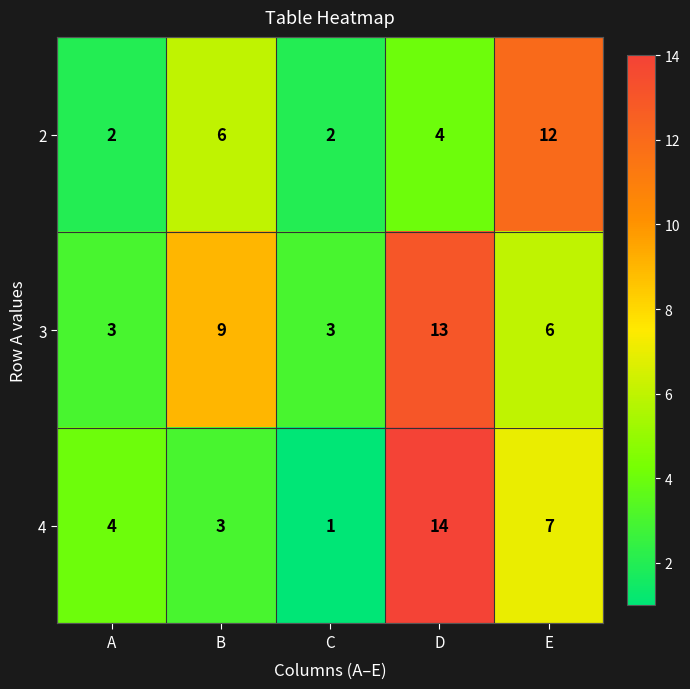

At B, list the series in order from largest to smallest.

3, 2, 4